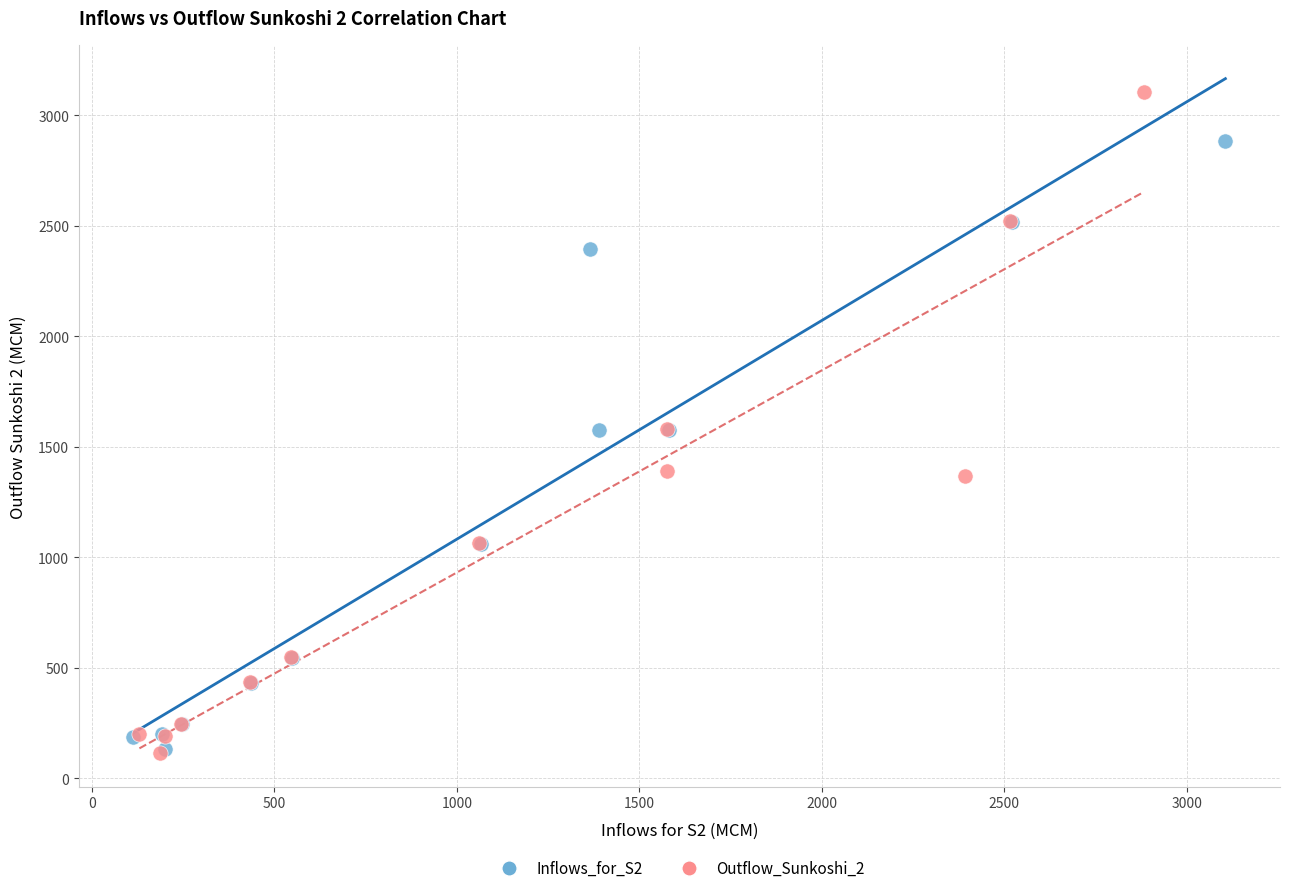

What are all the series names shown in the legend?

Inflows_for_S2, Outflow_Sunkoshi_2